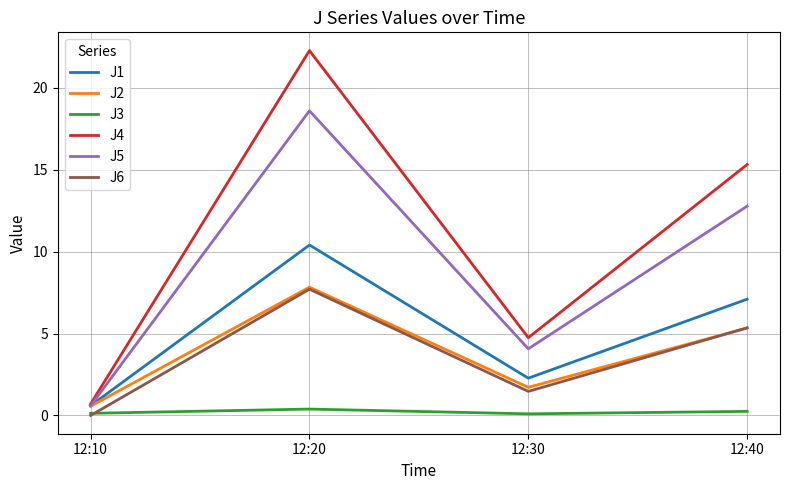

The J5 series shows 4.1 at 12:30. True or false?

True